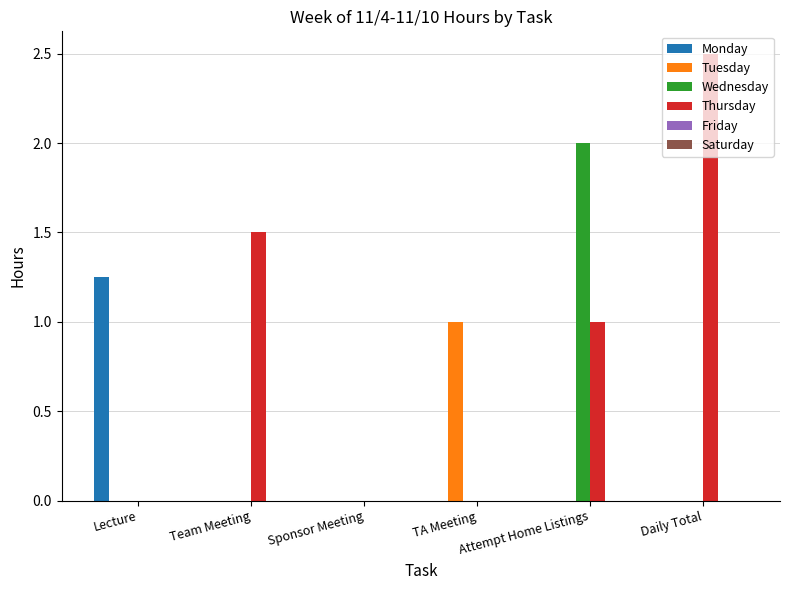

How many Monday values are between 0 and 1?

5